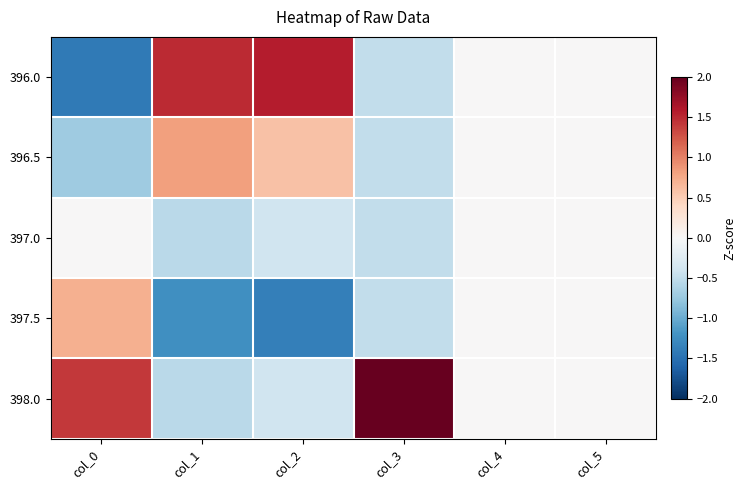

Between col_3 and col_5, which is larger?

col_5